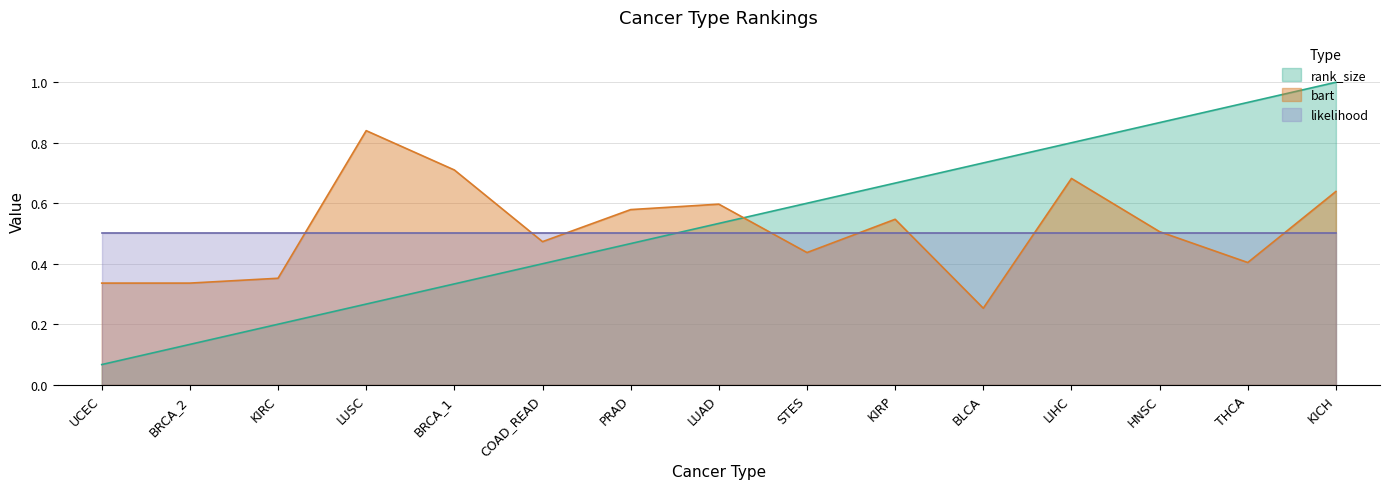

What is the maximum value shown in the chart?

1.0